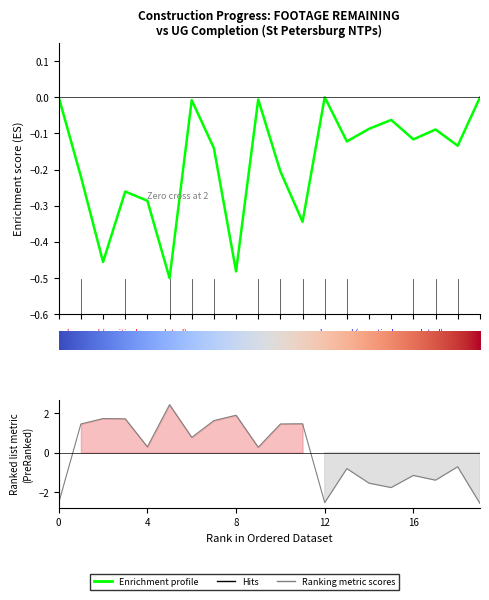

At 0, list the series in order from smallest to largest.

Ranking metric scores, Enrichment profile